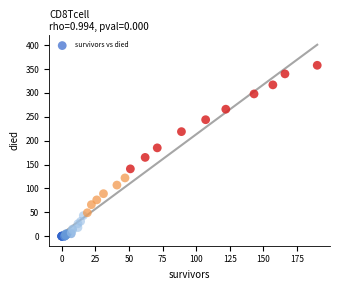

What Y value in the scatter plot is closest to 179?

185